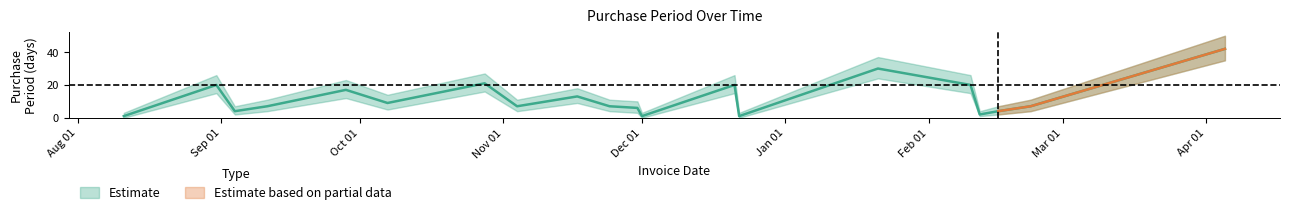

List the labels in order of value, smallest first.

2015-08-11, 2015-12-01, 2015-12-22, 2016-02-12, 2015-09-04, 2016-02-16, 2015-11-30, 2015-09-11, 2015-11-04, 2015-11-24, 2016-02-23, 2015-10-07, 2015-11-17, 2015-09-28, 2015-08-31, 2015-12-21, 2016-02-10, 2015-10-28, 2016-01-21, 2016-04-05